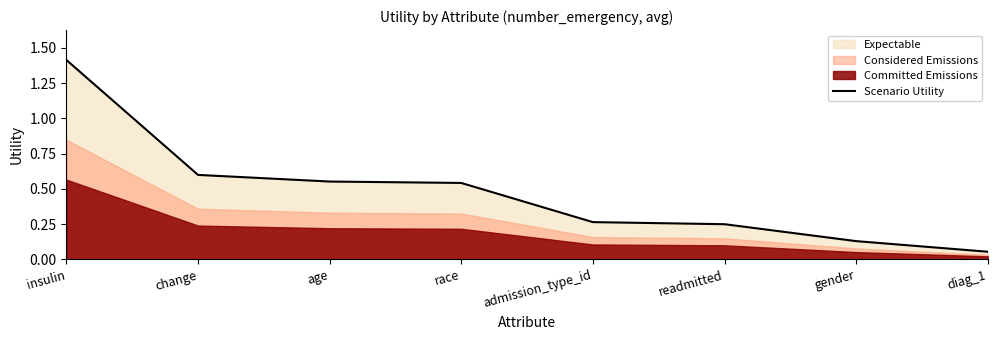

The chart shows a value of 0.2 at readmitted. True or false?

True